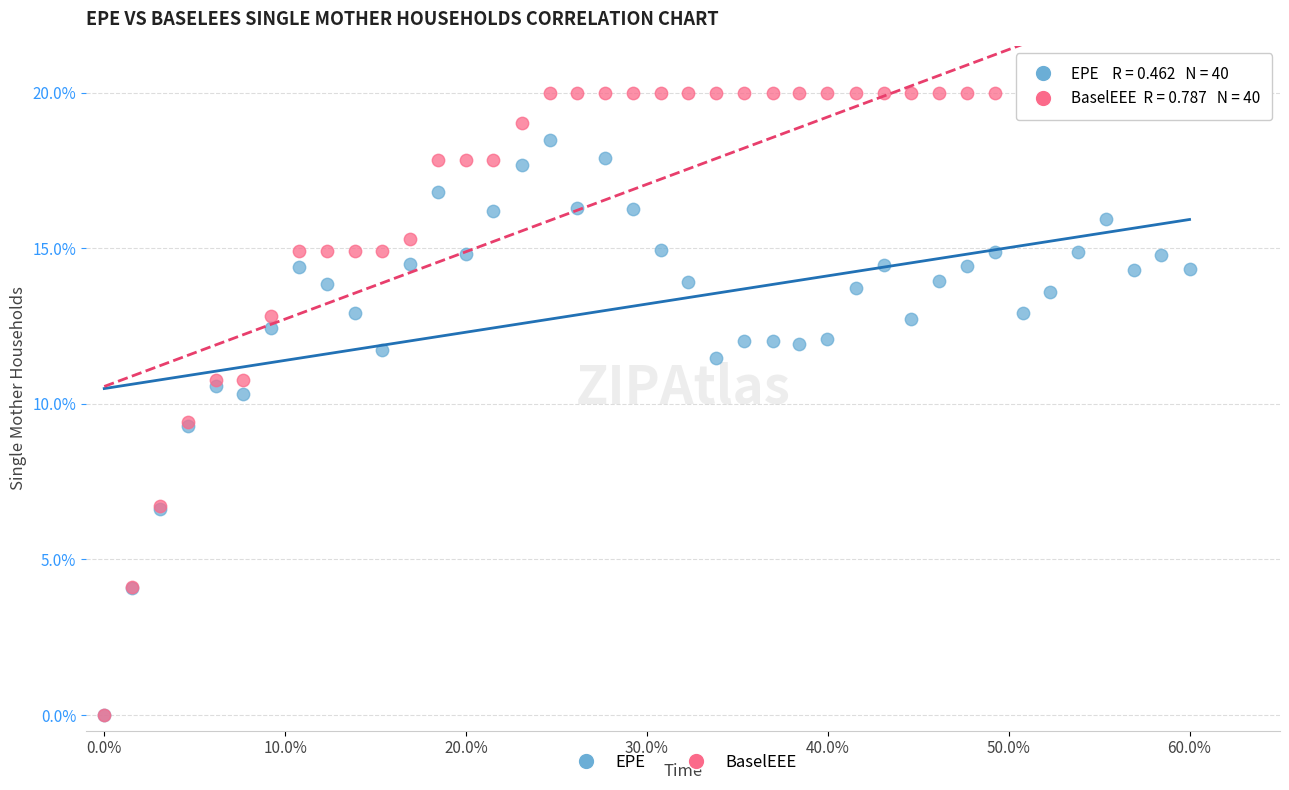

In the BaselEEE series, what Y value is closest to 10?

9.4